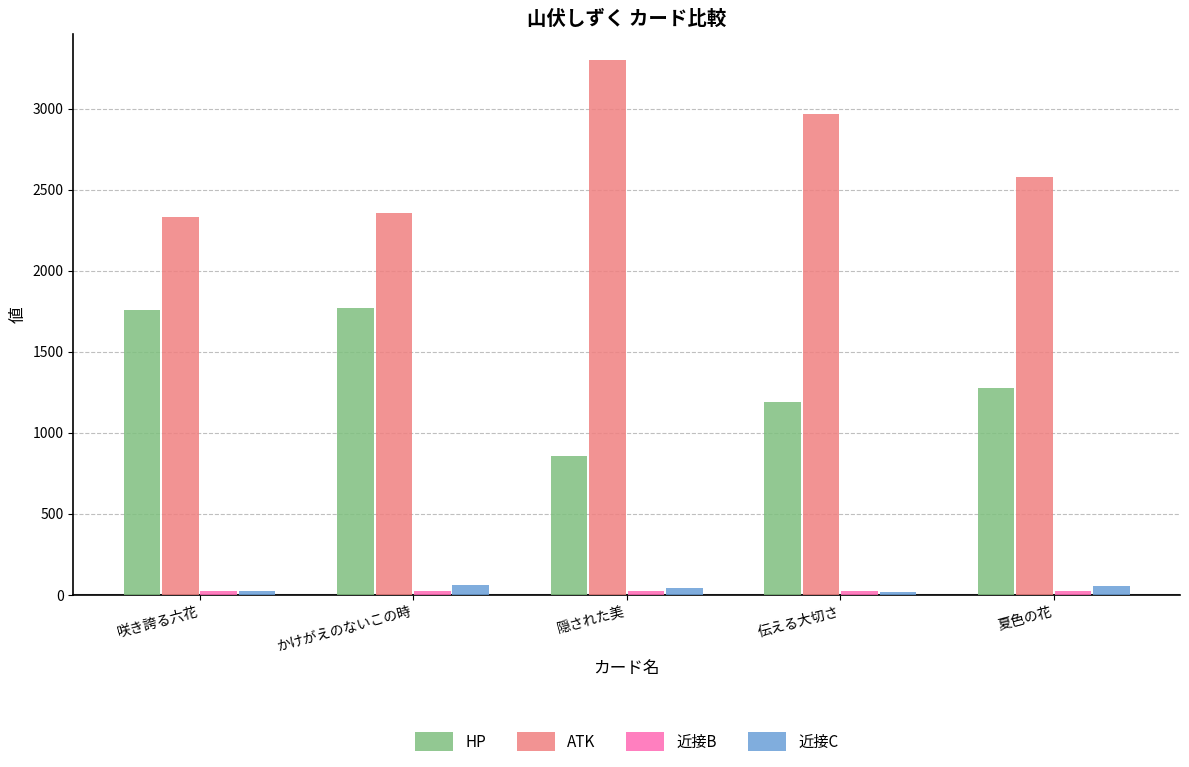

What is the difference between the maximum and minimum values in the HP series?

910.0